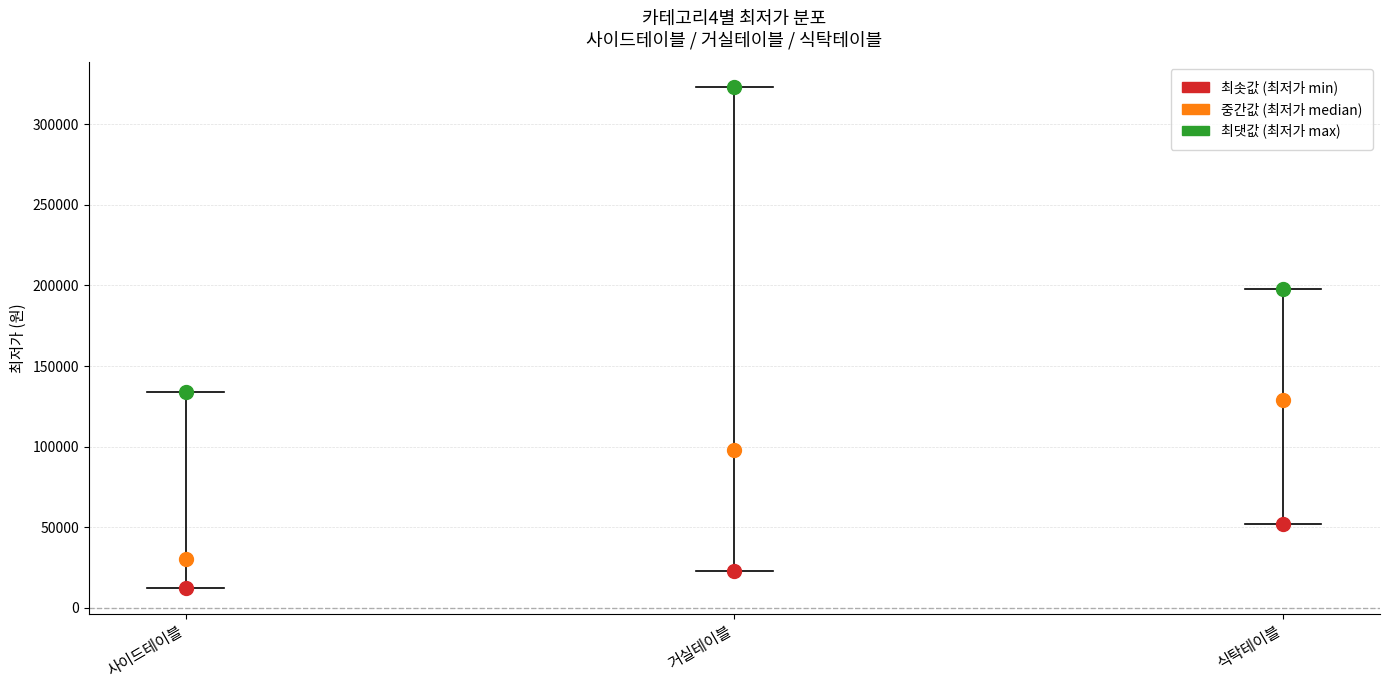

Is the value of 최저가_min at 거실테이블 greater than the value of 최저가_mid at 식탁테이블?

No